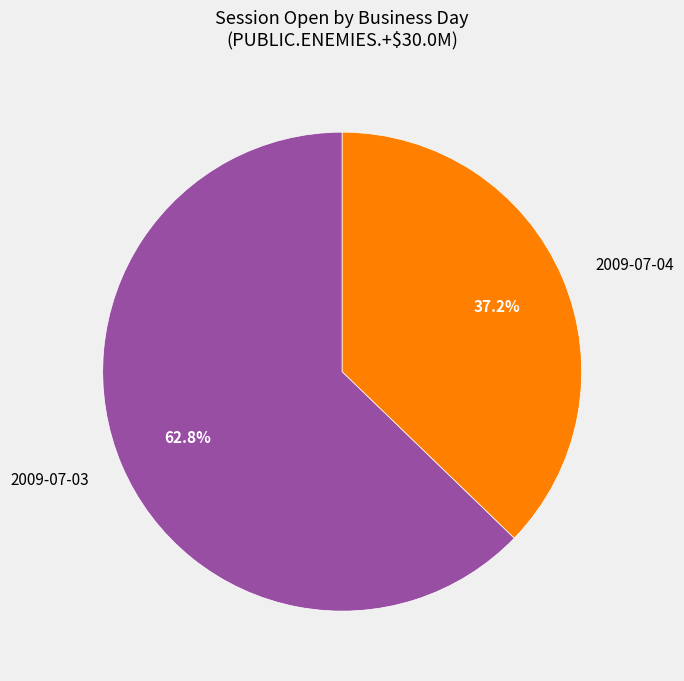

Which slice is the smallest?

2009-07-04